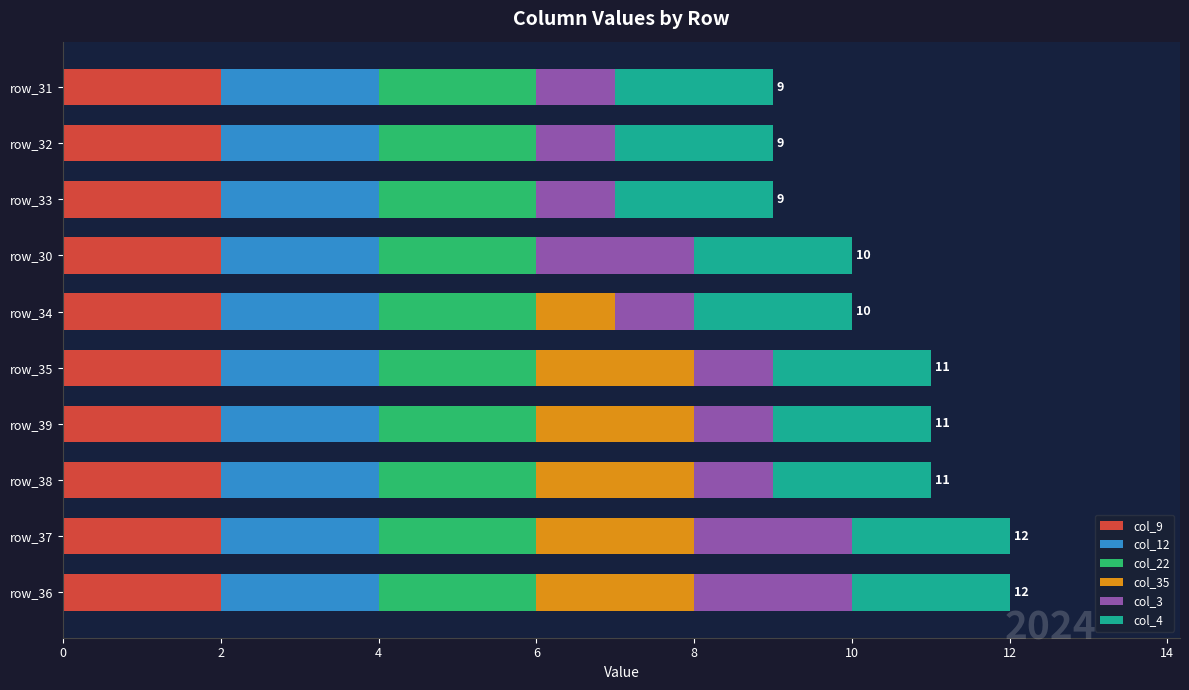

The value of col_9 at row_37 is 3. True or false?

False